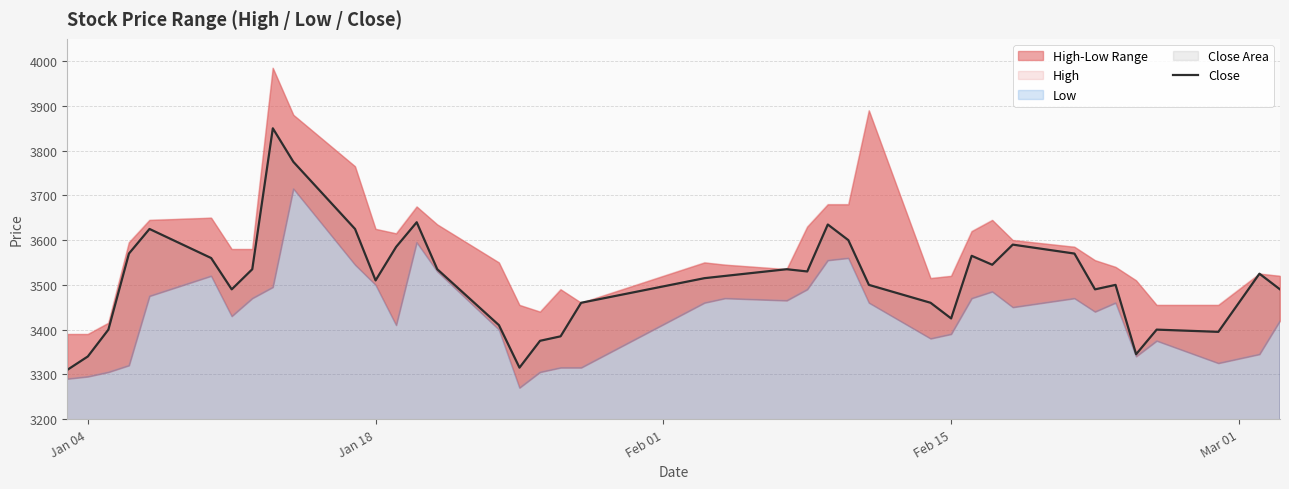

What is the maximum value for Close?

3850